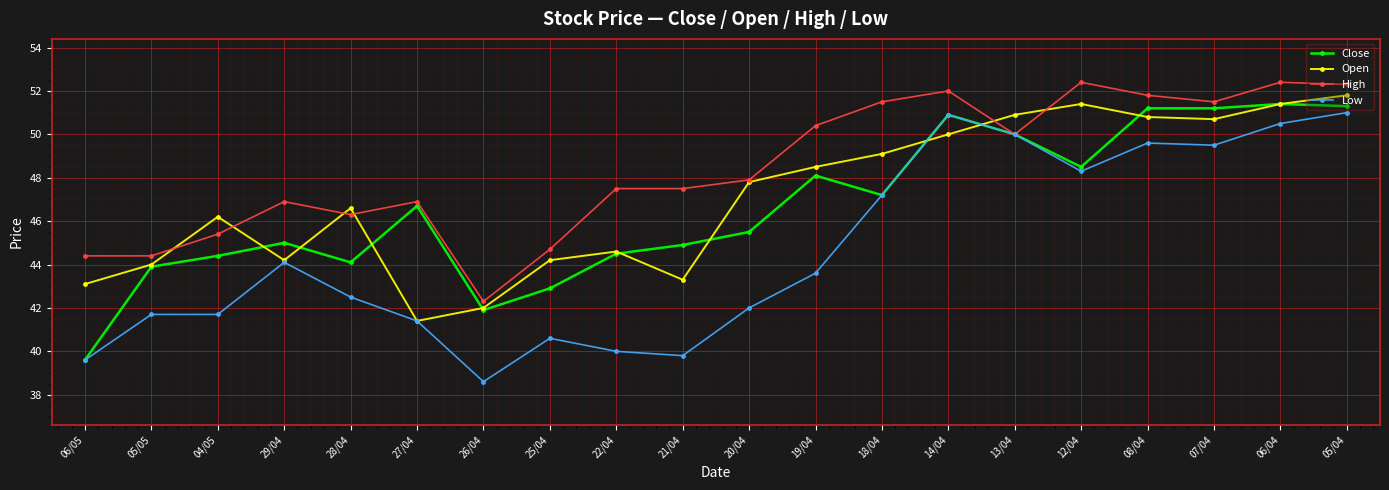

Which series has the widest spread of values?

Low